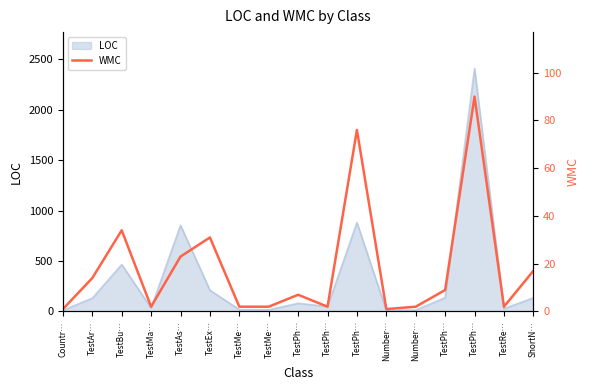

What is the average value?

19